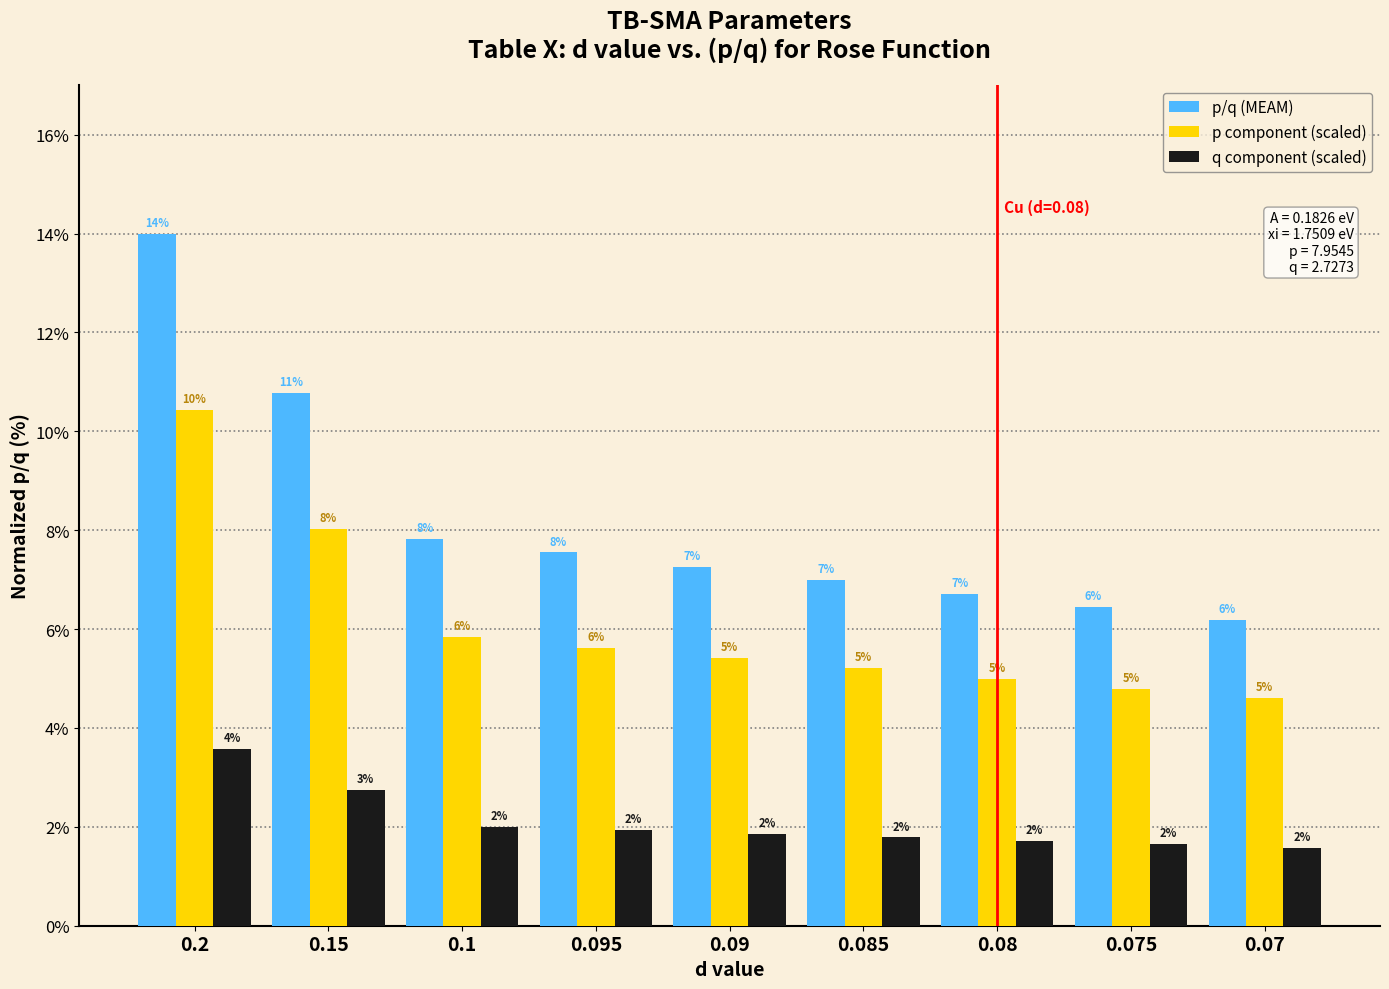

Is it true that p component (scaled) equals 8.4 at 0.075?

False